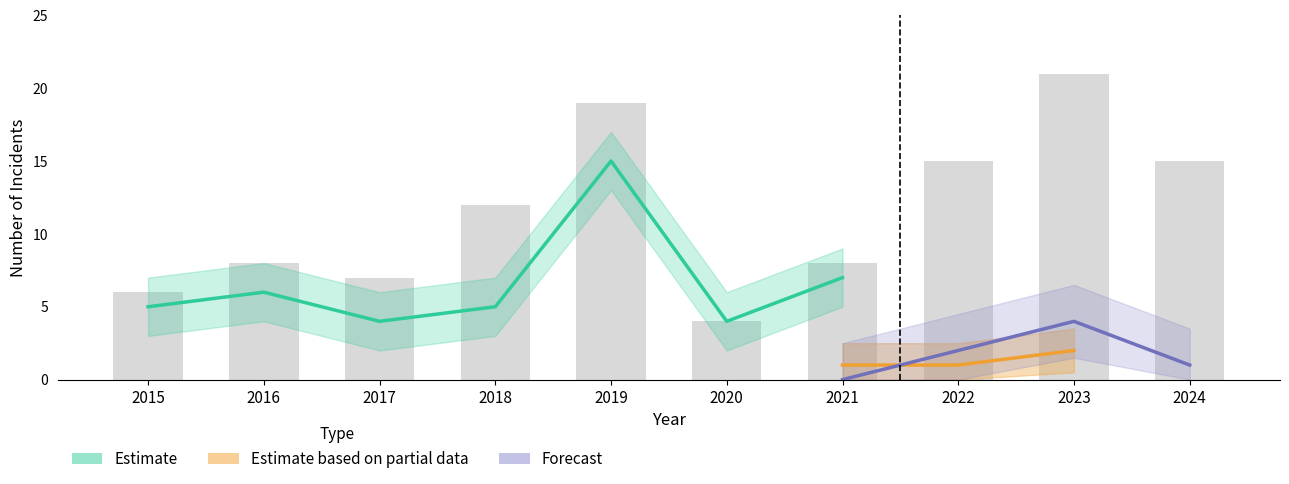

Between 2024 and 2019, which is larger?

2019